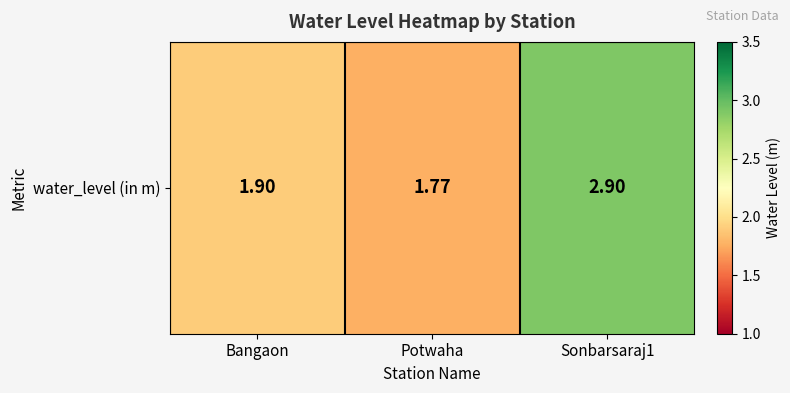

What is the greatest value displayed?

2.9